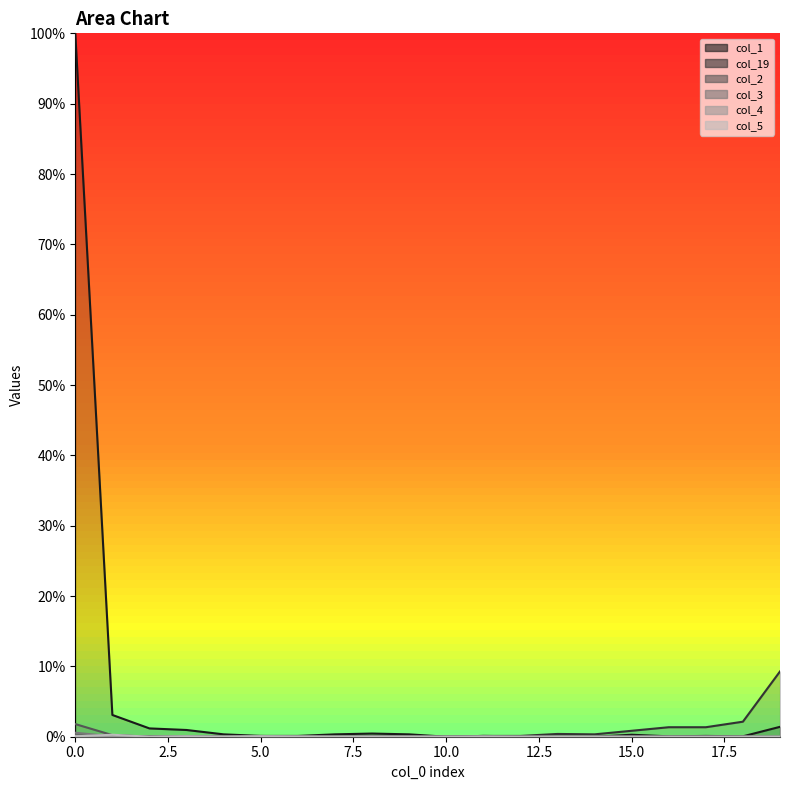

True or false: col_19 and col_2 intersect in this chart.

True